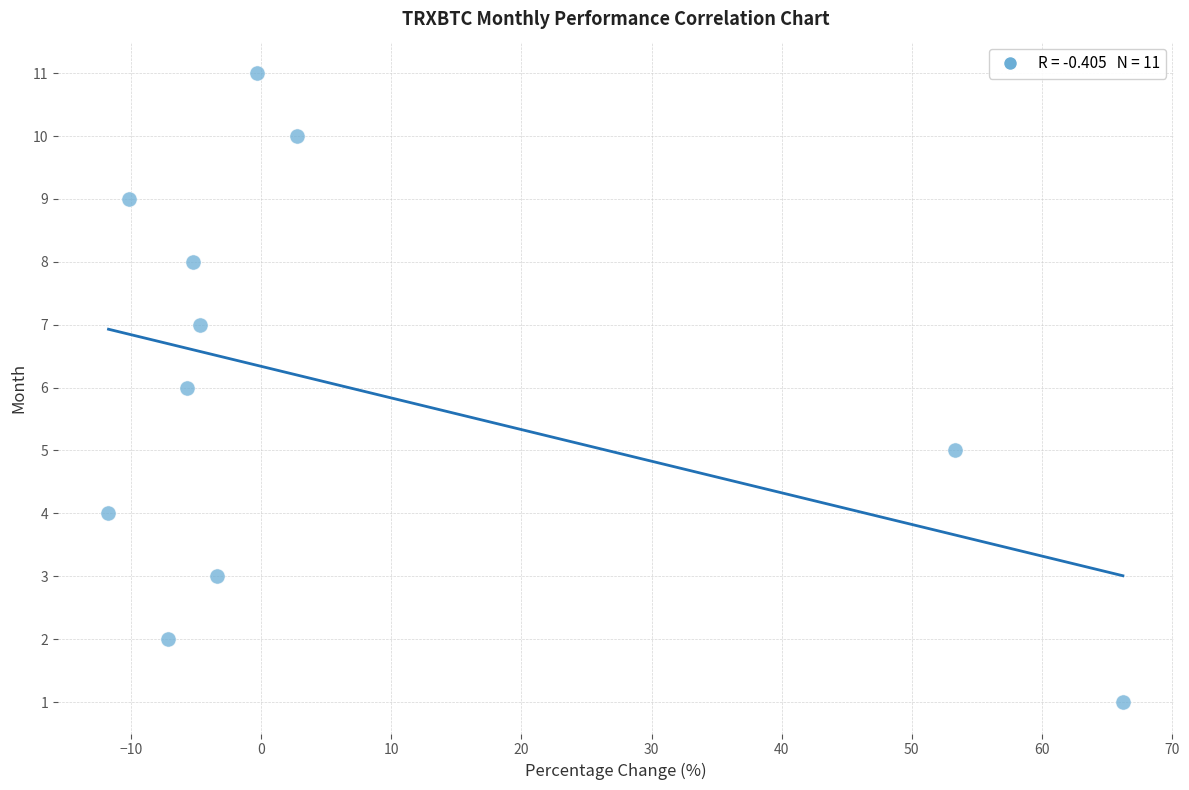

What is the average Y value?

6